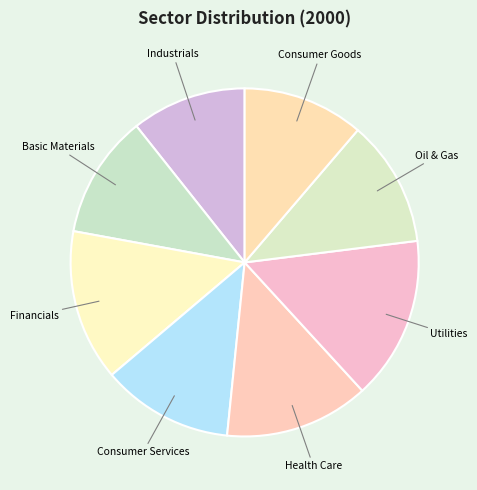

Is Oil & Gas the majority of the pie?

No